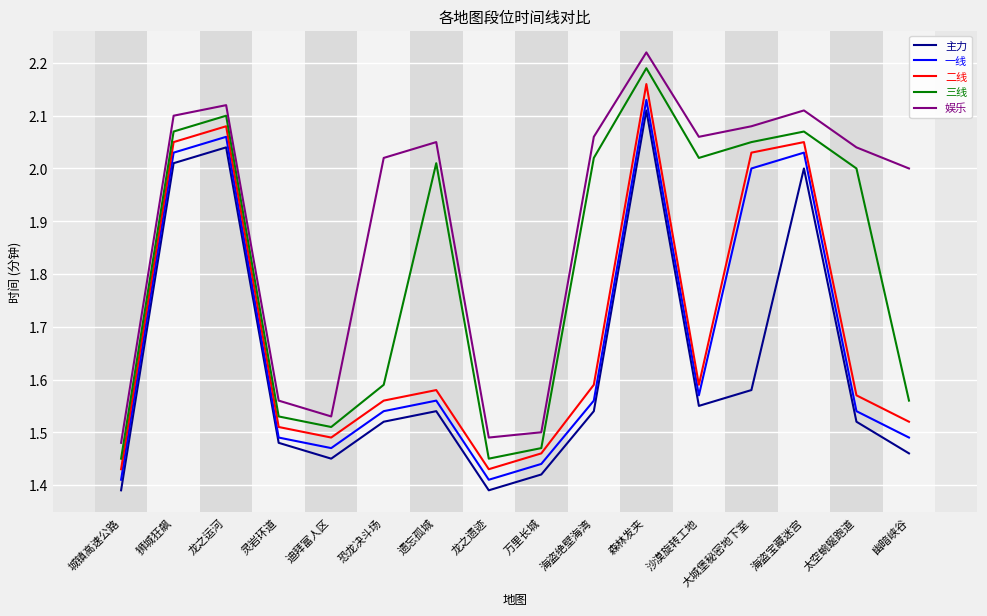

How many lines are shown in the chart?

5